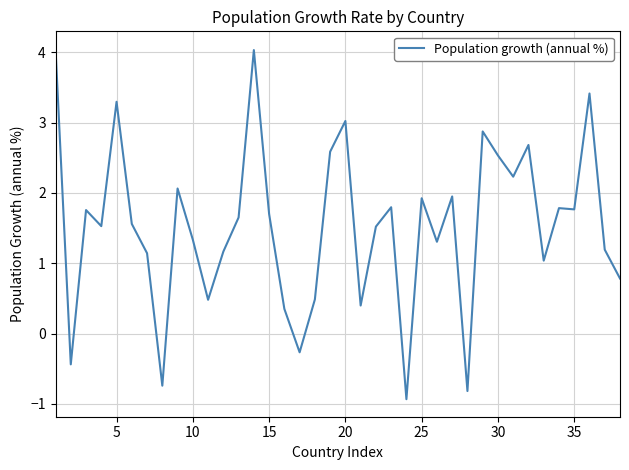

What is the greatest value displayed?

4.0